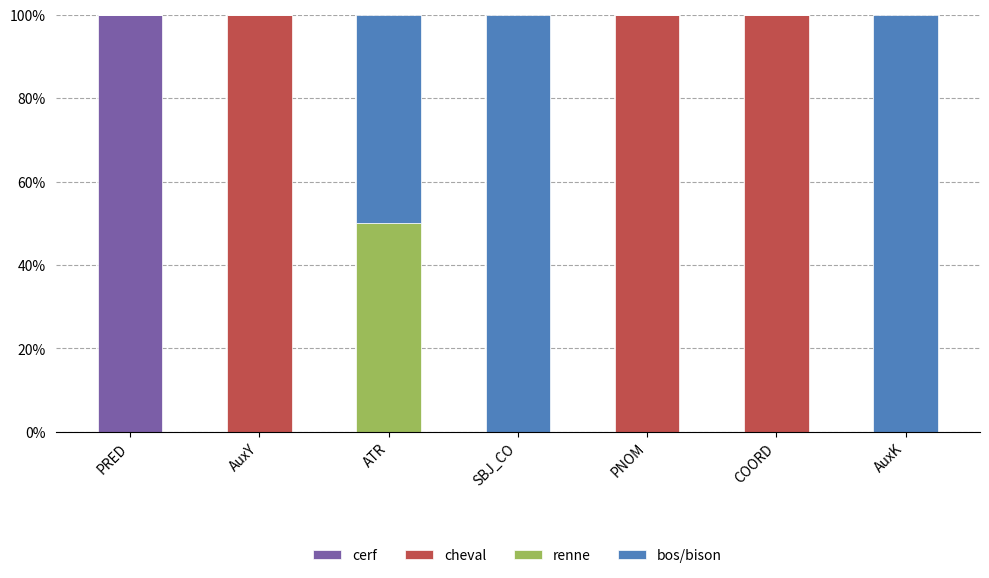

What is the highest value of the cerf series?

100